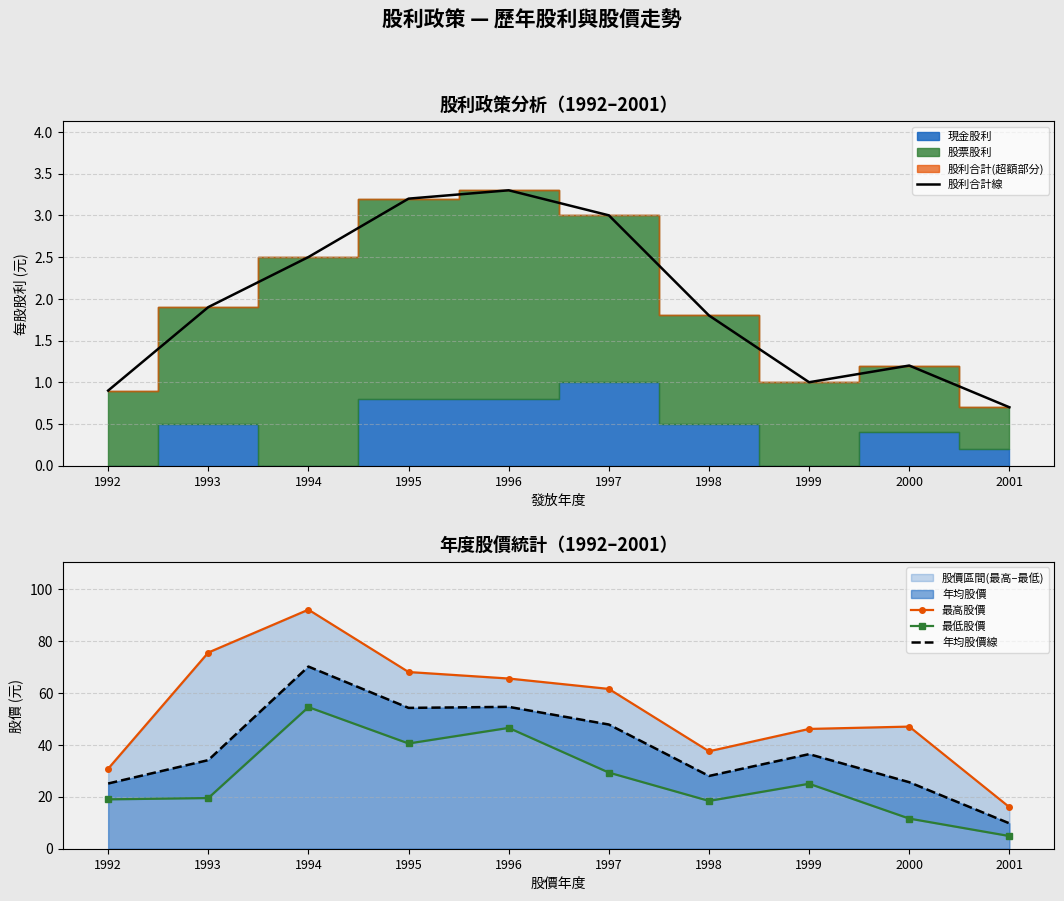

Which series has the largest range (max minus min)?

最高股價